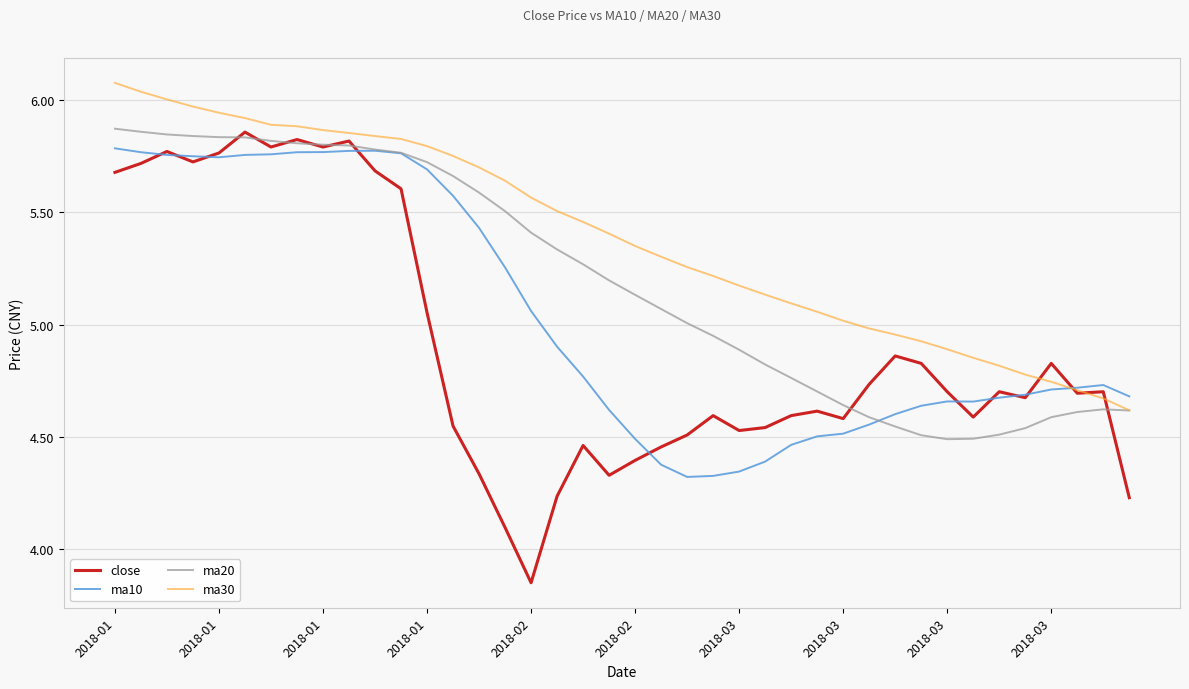

Which series has the largest range (max minus min)?

close